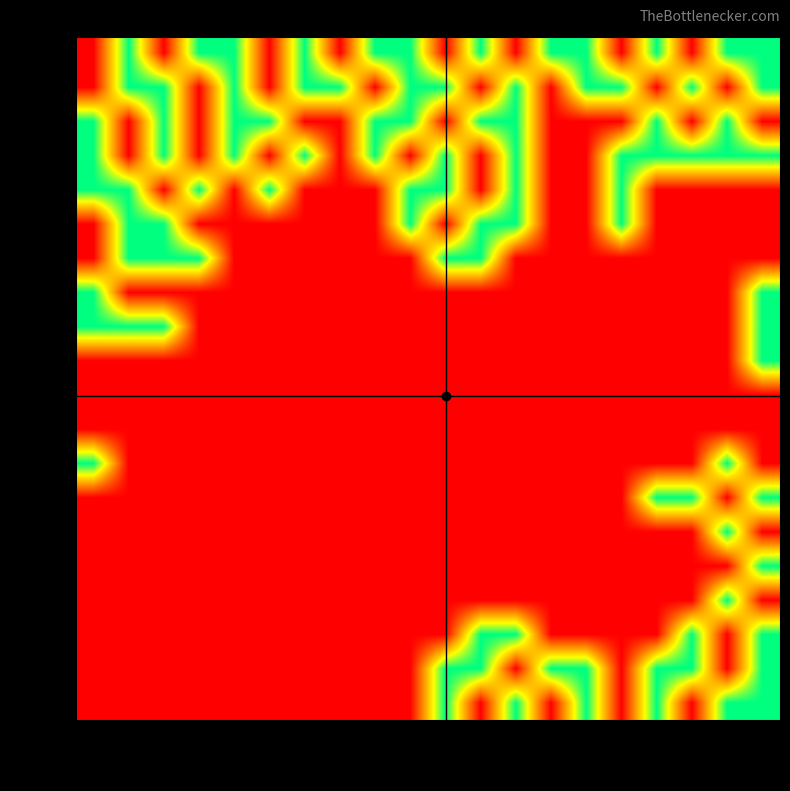

Reading left to right, extract all data points from this chart.

row_0: 0	1	0	1	1	0	1	0	1	1	0	1	0	1	1	0	1	0	1	1
row_1: 0	1	1	0	1	0	1	1	0	1	1	0	1	0	1	1	0	1	0	1
row_2: 1	0	1	0	1	1	0	0	1	1	0	1	1	0	0	0	1	0	1	0
row_3: 1	0	1	0	1	0	1	0	1	0	1	0	1	0	0	1	1	1	1	1
row_4: 1	1	0	1	0	1	0	0	0	1	1	0	1	0	0	1	0	0	0	0
row_5: 0	1	1	0	0	0	0	0	0	1	0	1	1	0	0	1	0	0	0	0
row_6: 0	1	1	1	0	0	0	0	0	0	1	1	0	0	0	0	0	0	0	0
row_7: 1	0	0	0	0	0	0	0	0	0	0	0	0	0	0	0	0	0	0	1
row_8: 1	1	1	0	0	0	0	0	0	0	0	0	0	0	0	0	0	0	0	1
row_9: 0	0	0	0	0	0	0	0	0	0	0	0	0	0	0	0	0	0	0	1
row_10: 0	0	0	0	0	0	0	0	0	0	0	0	0	0	0	0	0	0	0	0
row_11: 0	0	0	0	0	0	0	0	0	0	0	0	0	0	0	0	0	0	0	0
row_12: 1	0	0	0	0	0	0	0	0	0	0	0	0	0	0	0	0	0	1	0
row_13: 0	0	0	0	0	0	0	0	0	0	0	0	0	0	0	0	1	1	0	1
row_14: 0	0	0	0	0	0	0	0	0	0	0	0	0	0	0	0	0	0	1	0
row_15: 0	0	0	0	0	0	0	0	0	0	0	0	0	0	0	0	0	0	0	1
row_16: 0	0	0	0	0	0	0	0	0	0	0	0	0	0	0	0	0	0	1	0
row_17: 0	0	0	0	0	0	0	0	0	0	0	1	1	0	0	0	0	1	0	1
row_18: 0	0	0	0	0	0	0	0	0	0	1	1	0	1	1	0	1	1	0	1
row_19: 0	0	0	0	0	0	0	0	0	0	1	0	1	0	1	0	1	0	1	1